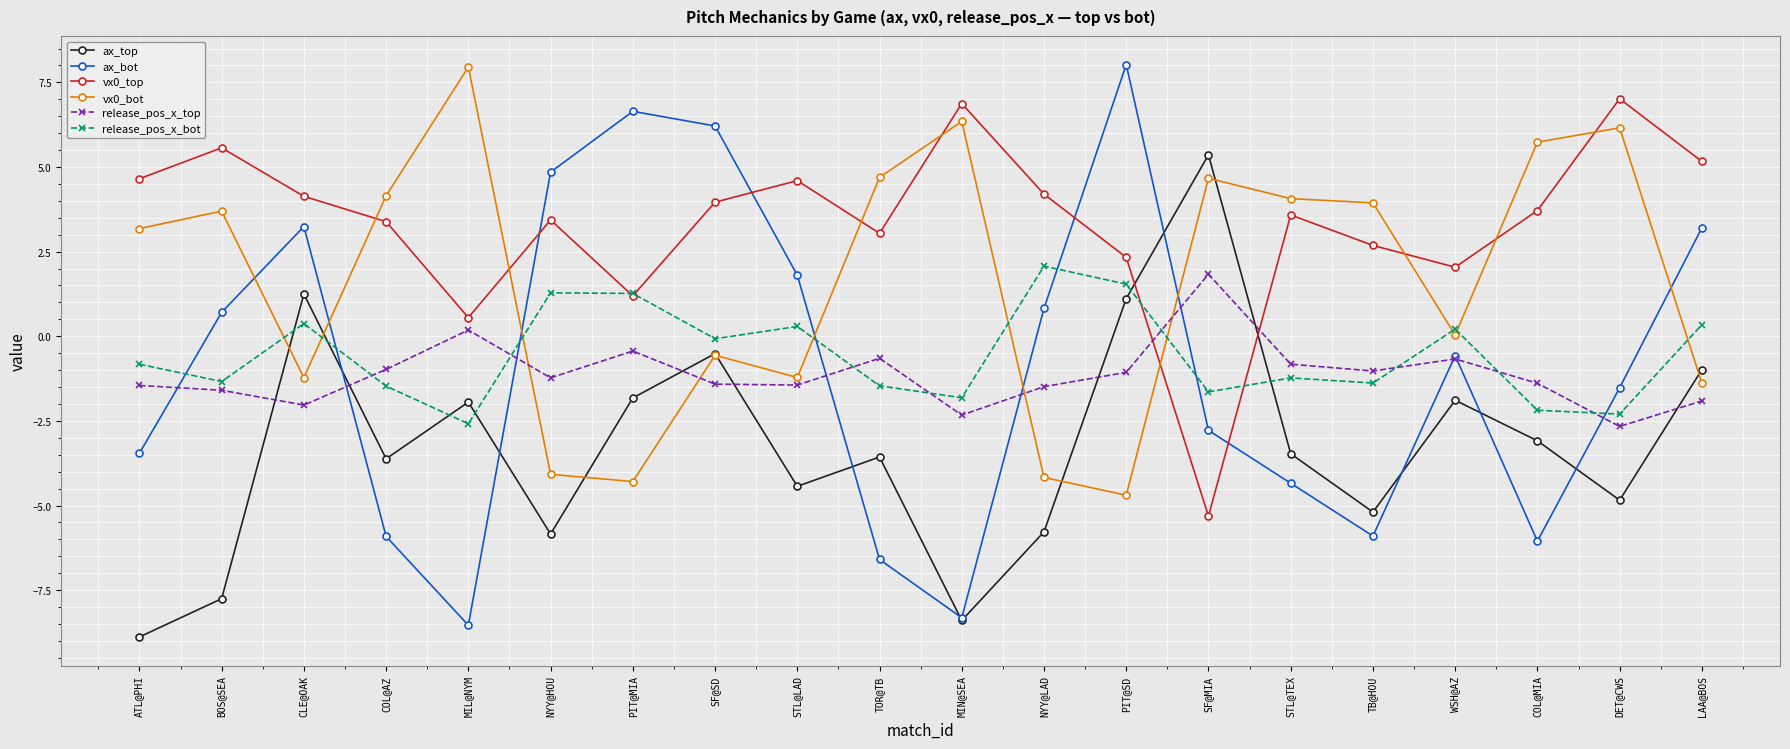

What is the label of the 6th point from the right?

STL@TEX